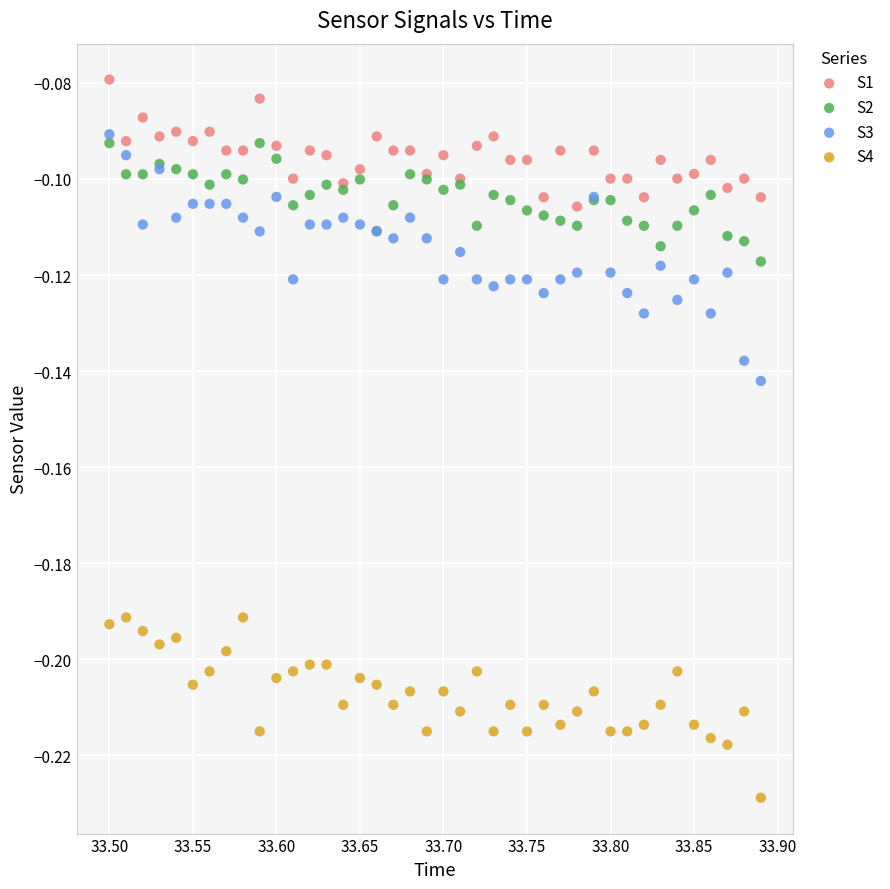

Which series reaches the minimum Y coordinate?

S4